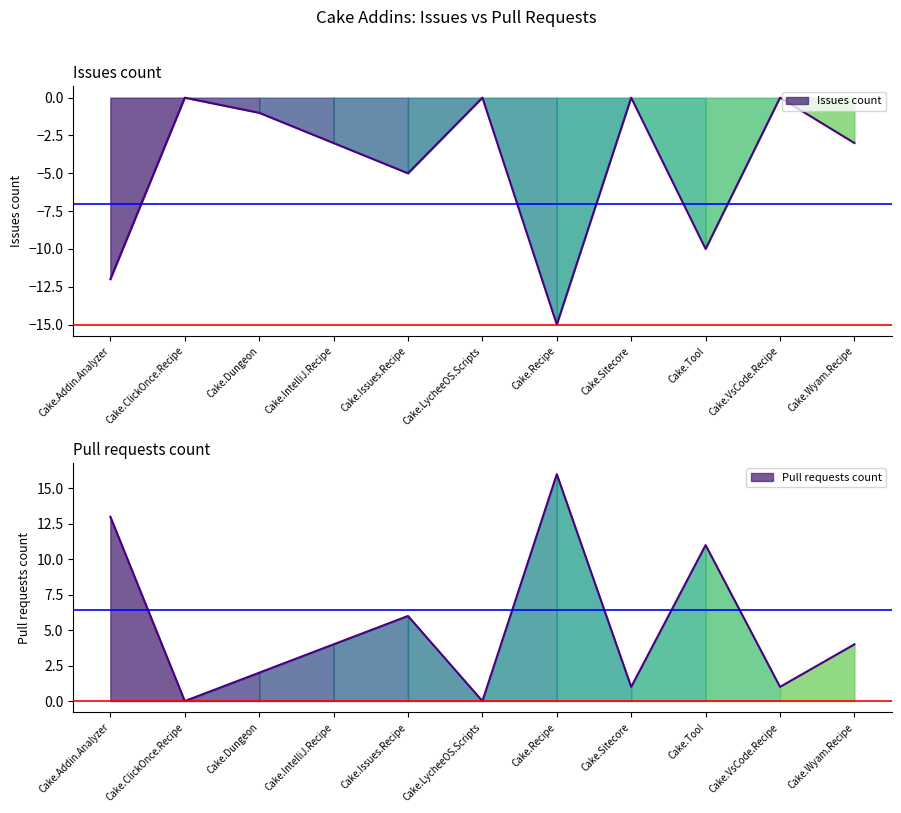

True or false: Issues count and Pull requests count cross at least once.

False